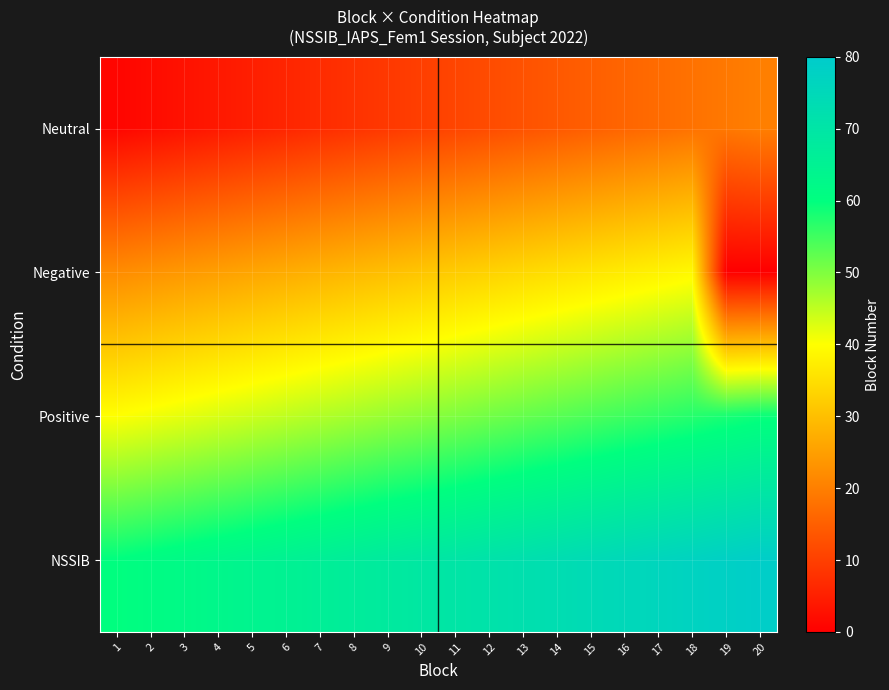

What is the total value across all series at 11?

163